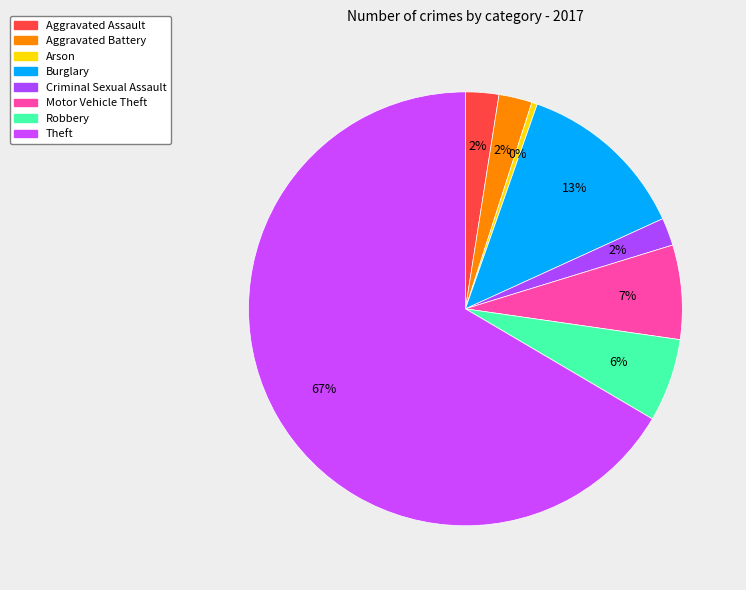

Which slice is the smallest?

Arson